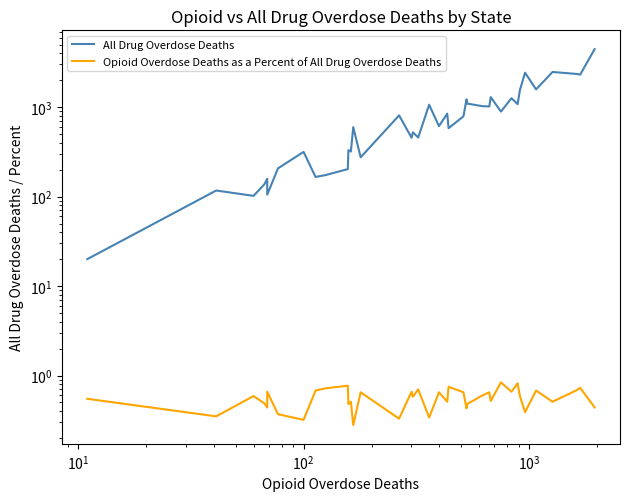

How many lines are shown in the chart?

2